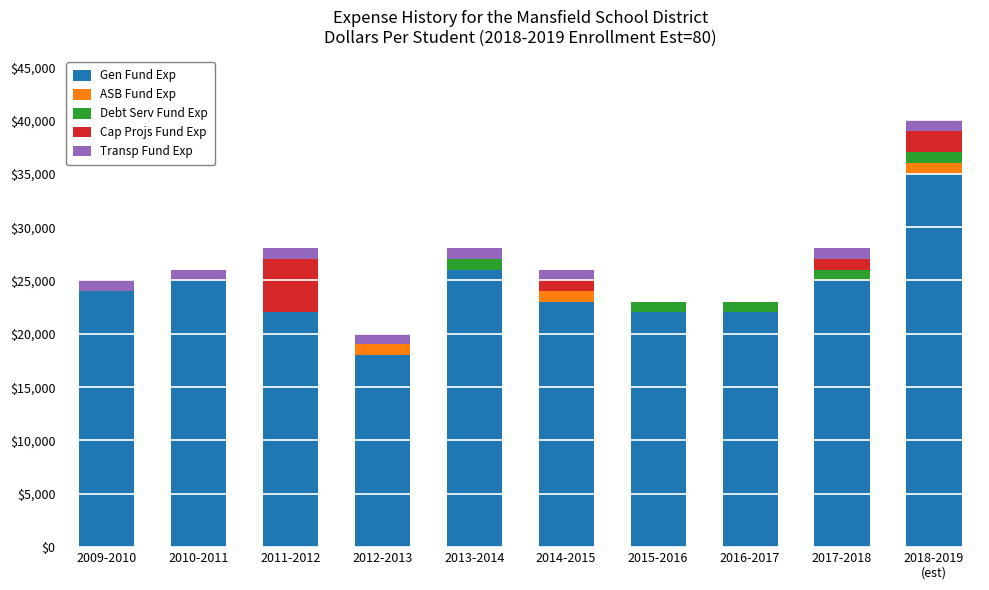

What is the highest value of the Gen Fund Exp series?

35000